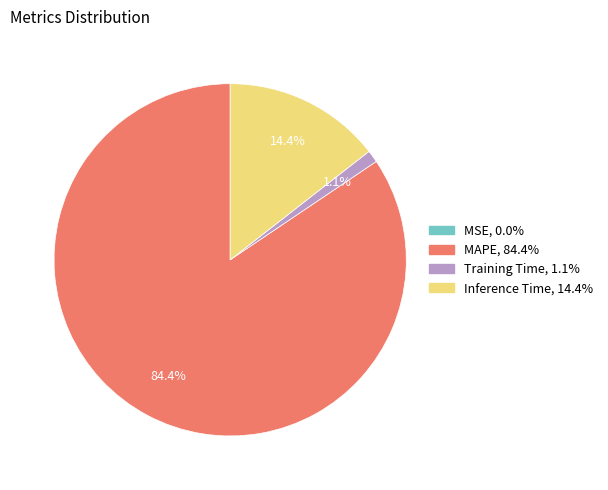

Is there any slice that represents more than half of the pie?

Yes